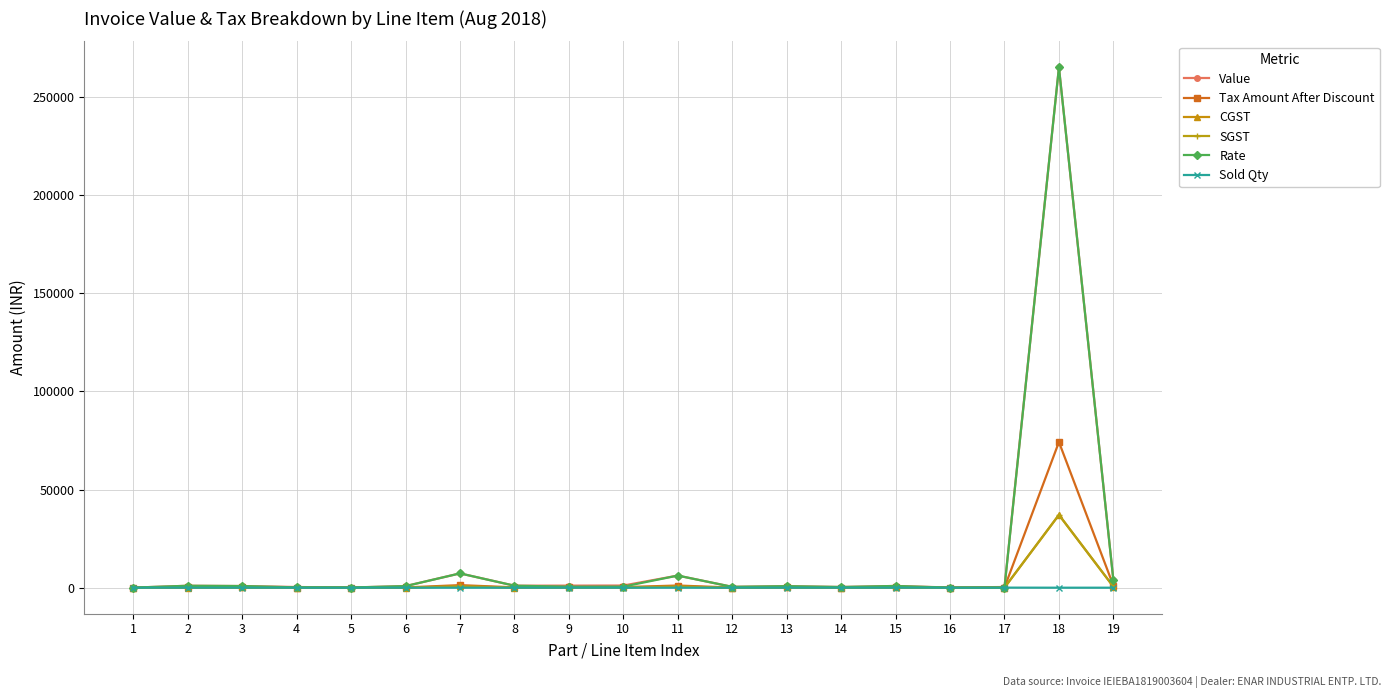

The CGST series shows 91.9 at 8. True or false?

True